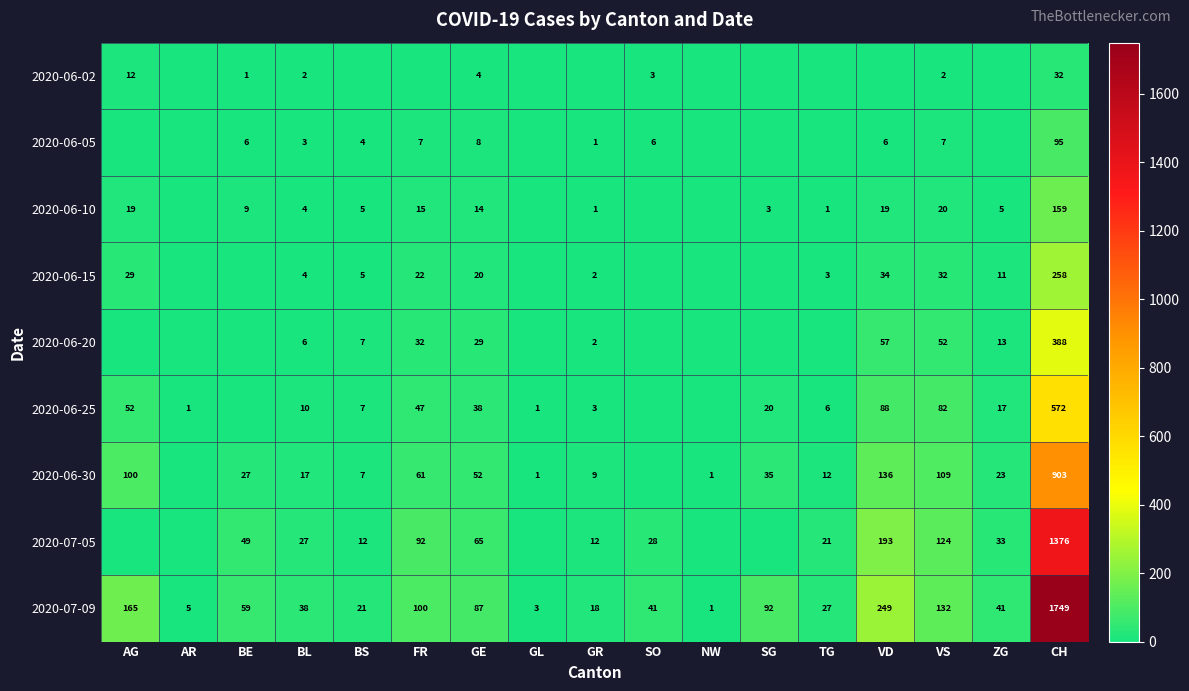

What is the difference between the 2020-07-09 values at GR and BS?

3